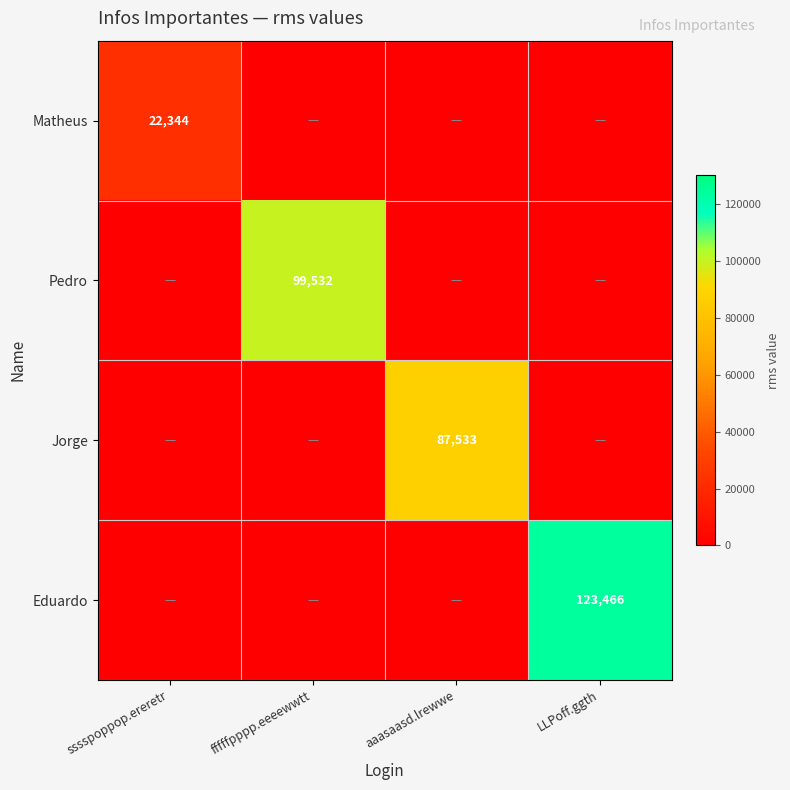

True or false: Eduardo has a value of 222057 at LLPoff.ggth.

False